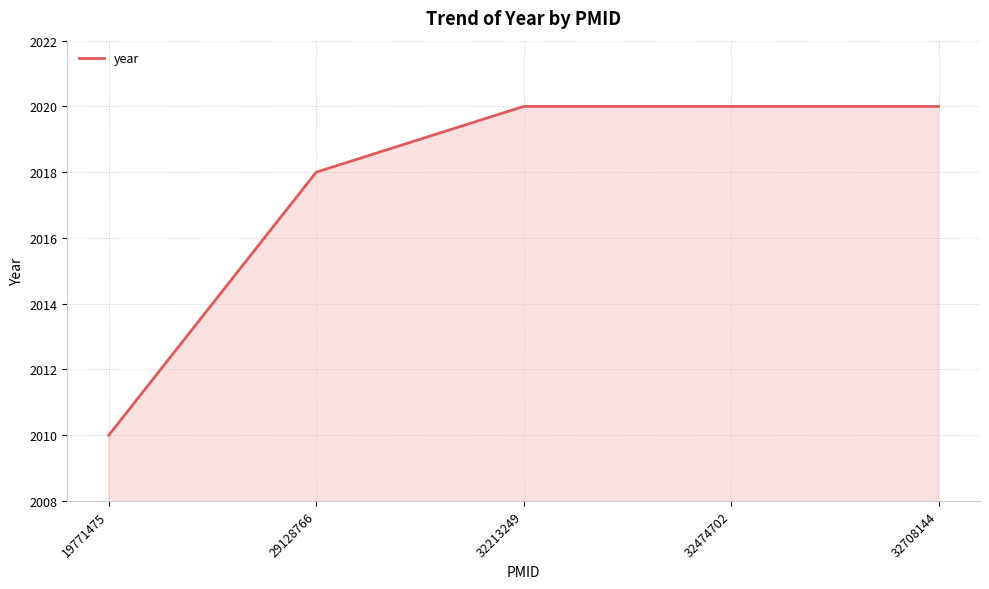

How many values are between 2018 and 2020?

4